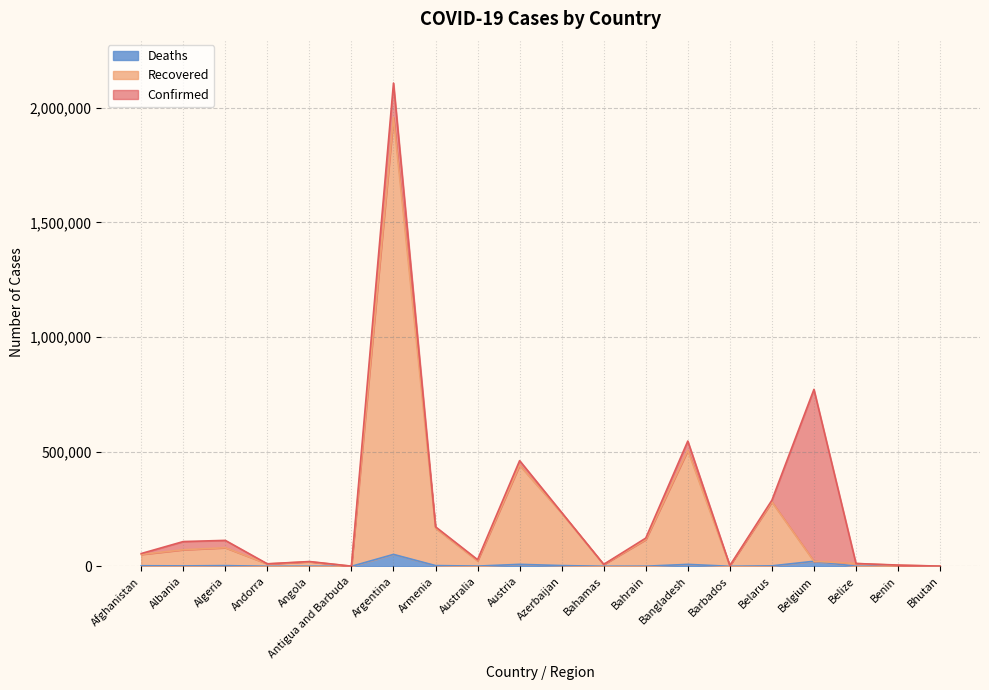

What is the difference between the second highest and second lowest values in the Recovered series?

504466